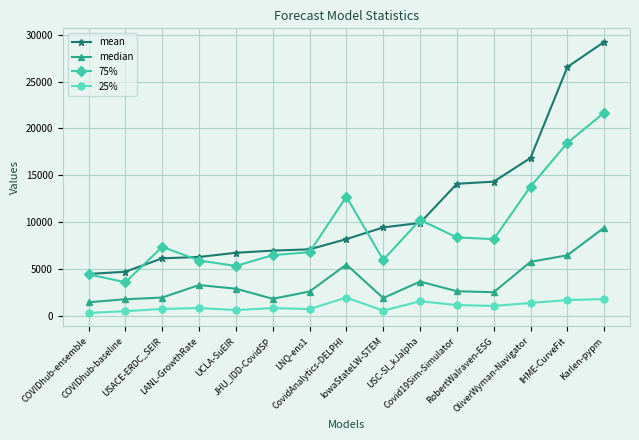

At which category is the sum across all series the highest?

Karlen-pypm